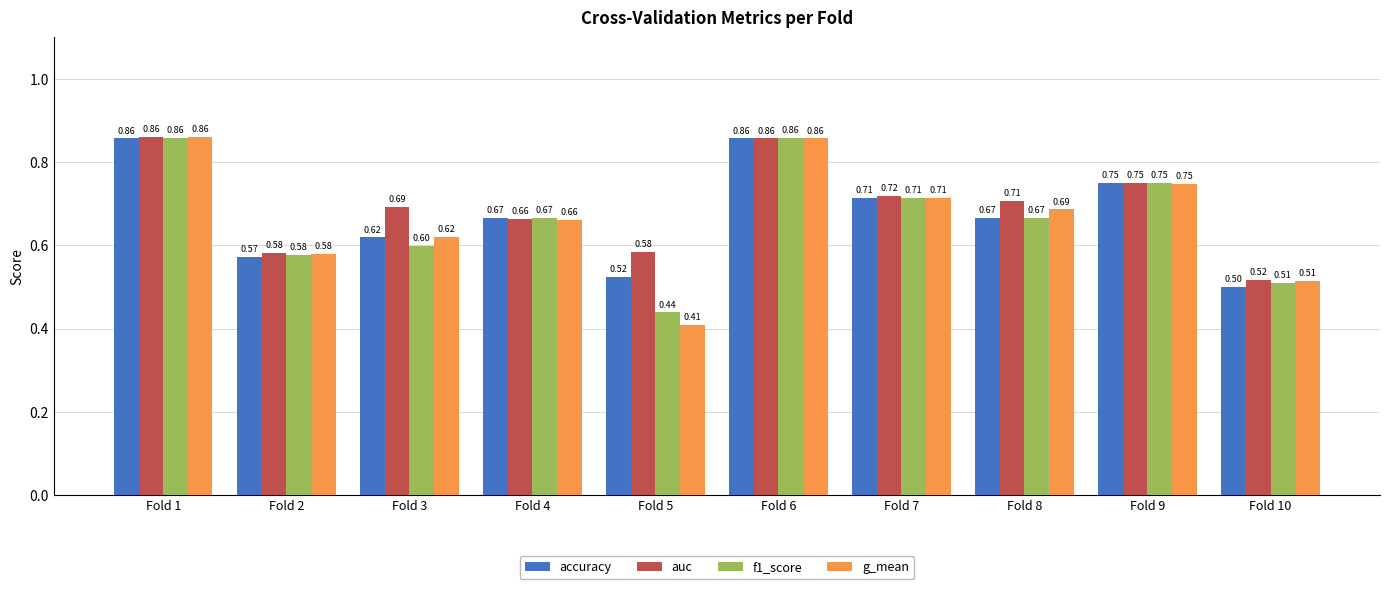

Which series changed the most between Fold 6 and Fold 10?

accuracy